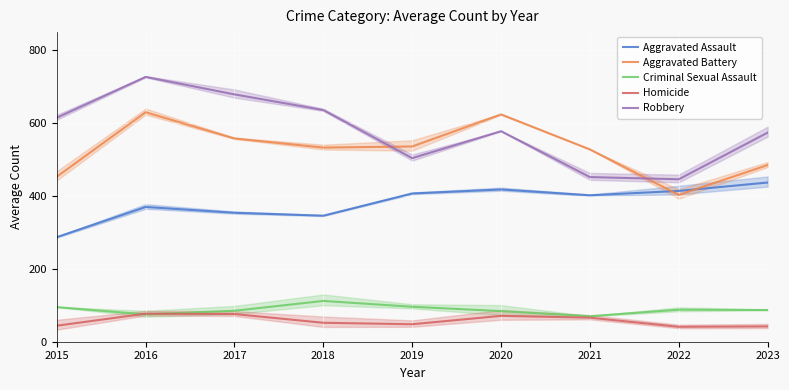

What is the sum of the Criminal Sexual Assault values at 2021 and 2016?

145